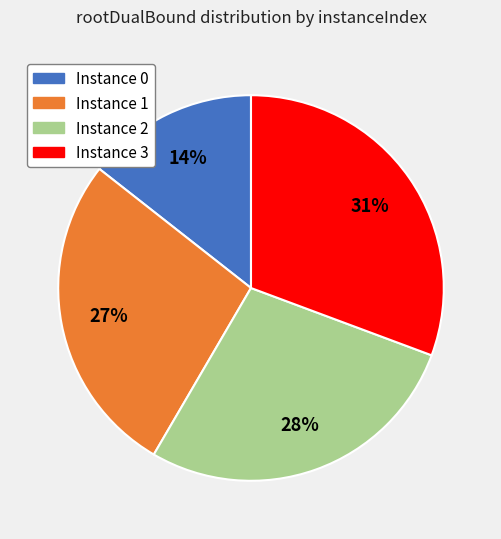

Does any single category account for the majority?

No